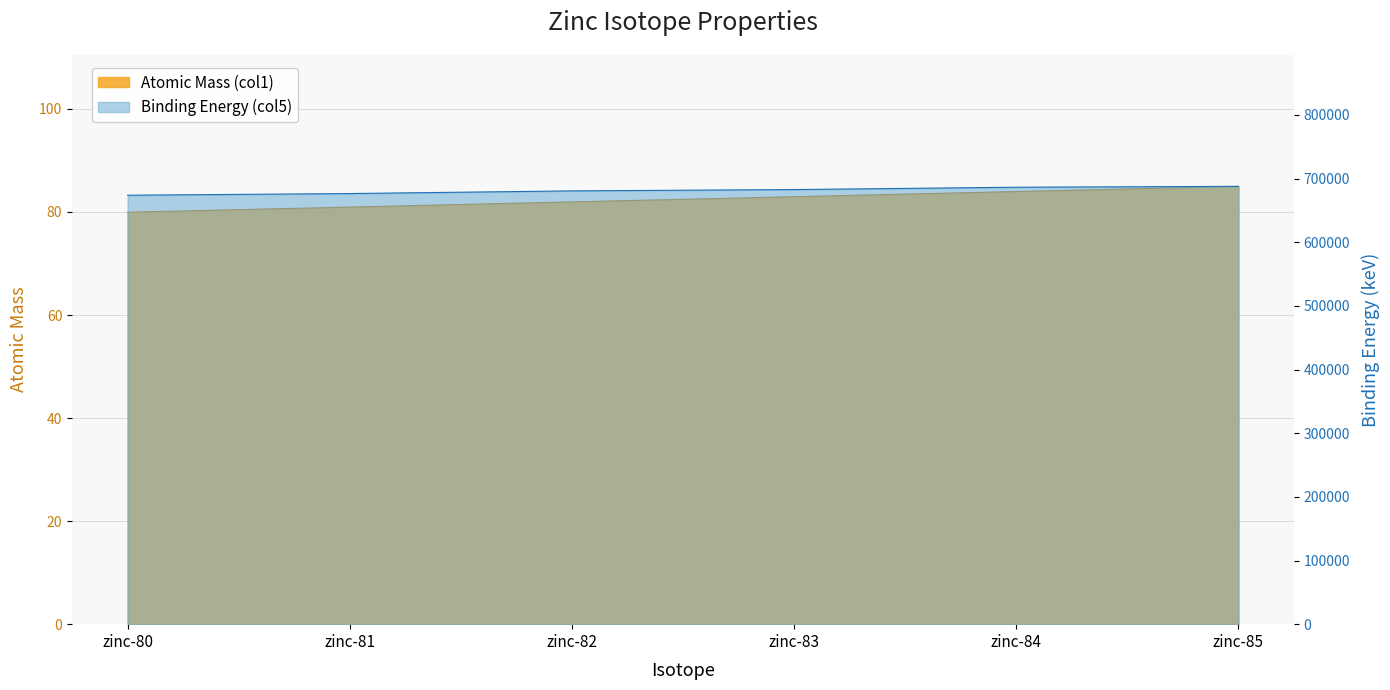

Is it true that Atomic Mass (col1) equals 85.0 at zinc-85?

True